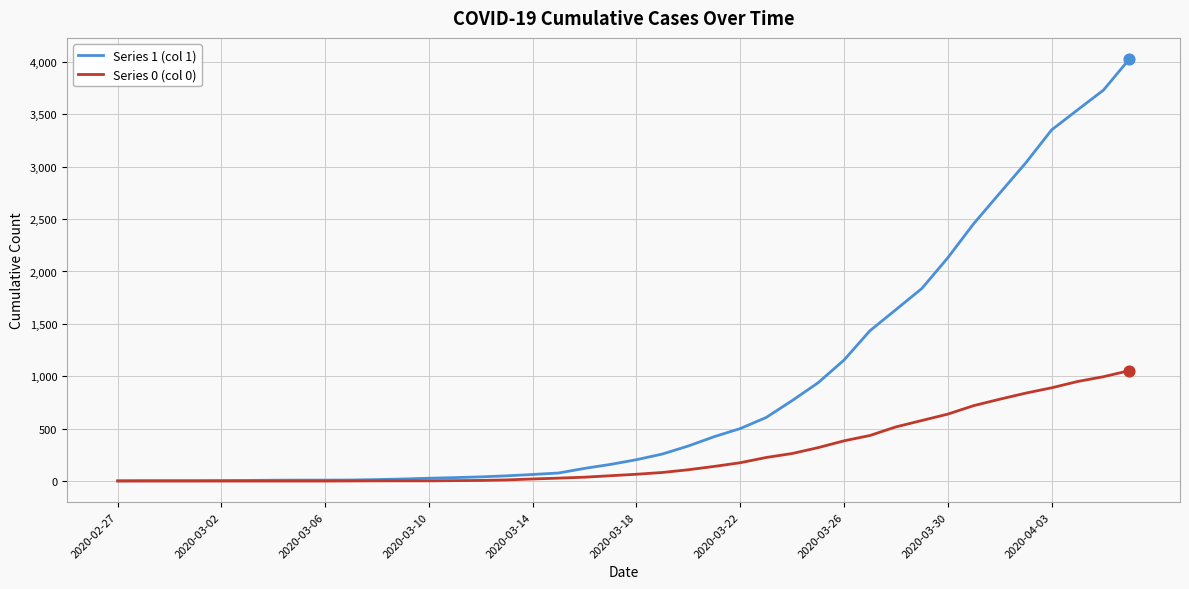

What is the maximum value shown in the chart?

4028